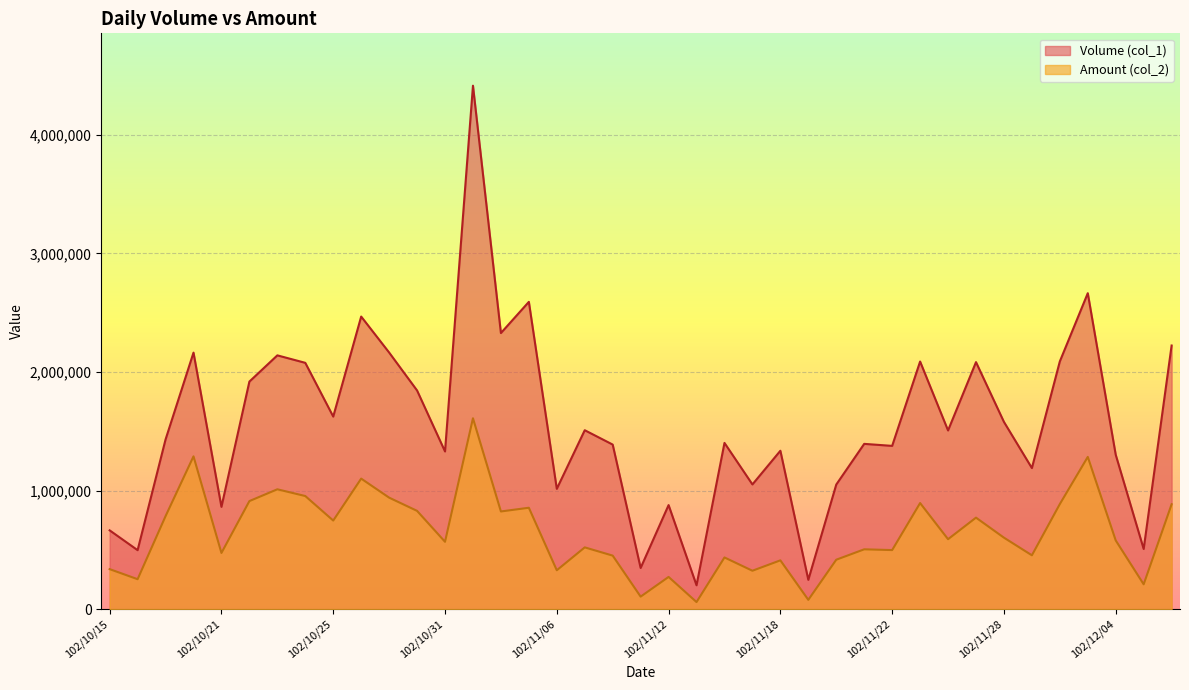

Reading left to right, what are all the values shown in this chart?

Volume (col_1): 665000	498000	1431000	2163000	863000	1919000	2140000	2077000	1624000	2467000	2164000	1844000	1330000	4413000	2328000	2591000	1015000	1509000	1388000	348000	878000	202000	1402000	1052000	1336000	248000	1051000	1394000	1377000	2088000	1507000	2083000	1579000	1190000	2089000	2664000	1302000	508000	2223000
Amount (col_2): 338150	253290	784660	1288740	474590	911790	1011160	954320	747630	1101220	940770	829230	568680	1609740	824230	855540	328610	521560	452090	106390	272520	60600	436600	324640	412180	79360	417570	505210	498750	895110	590460	772220	603460	454780	886710	1284210	580140	210270	885010